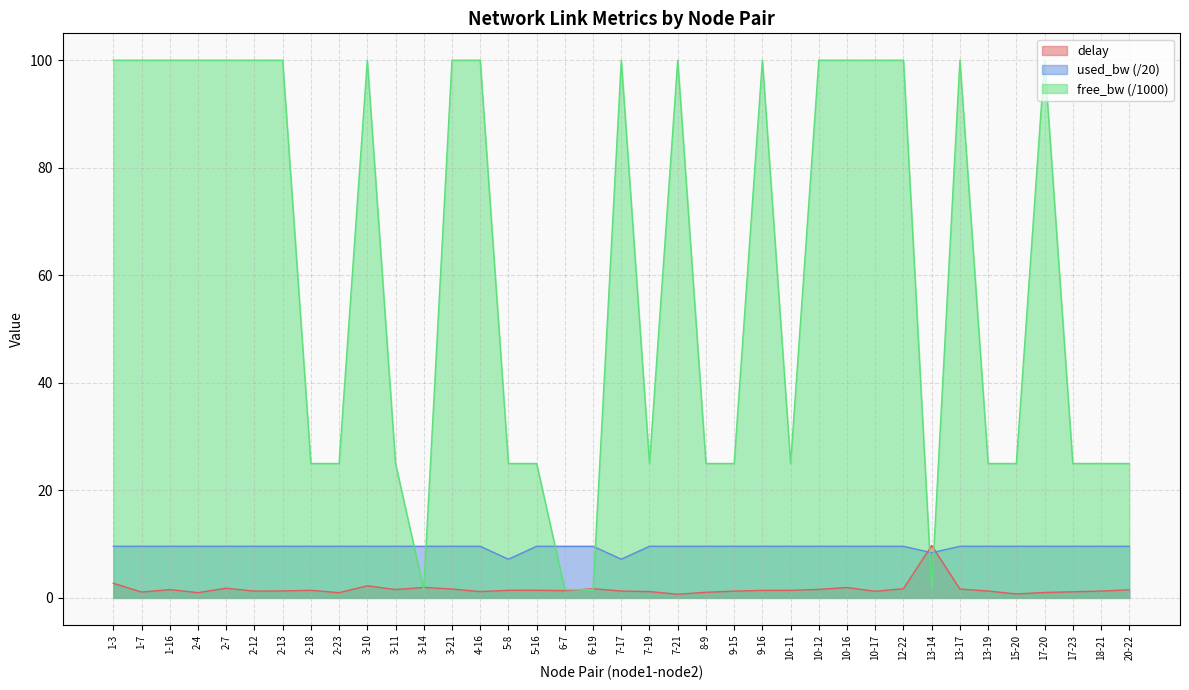

Is it true that delay equals 1.1 at 17-23?

True